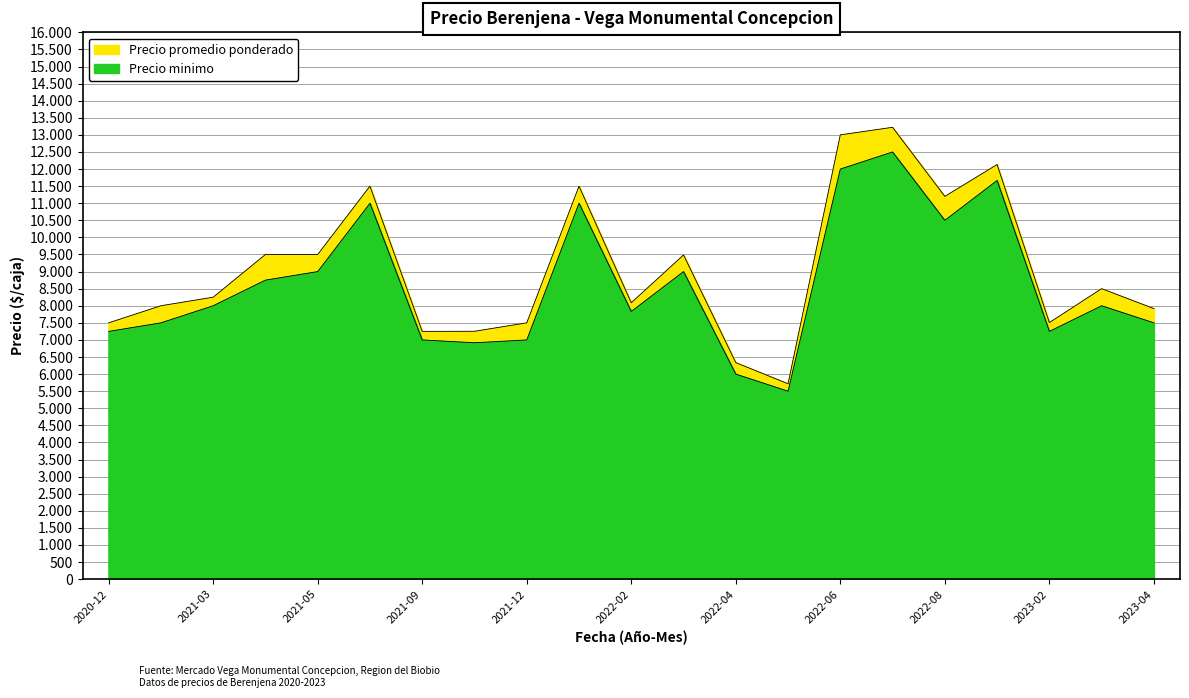

True or false: Precio minimo and Precio promedio ponderado cross at least once.

False